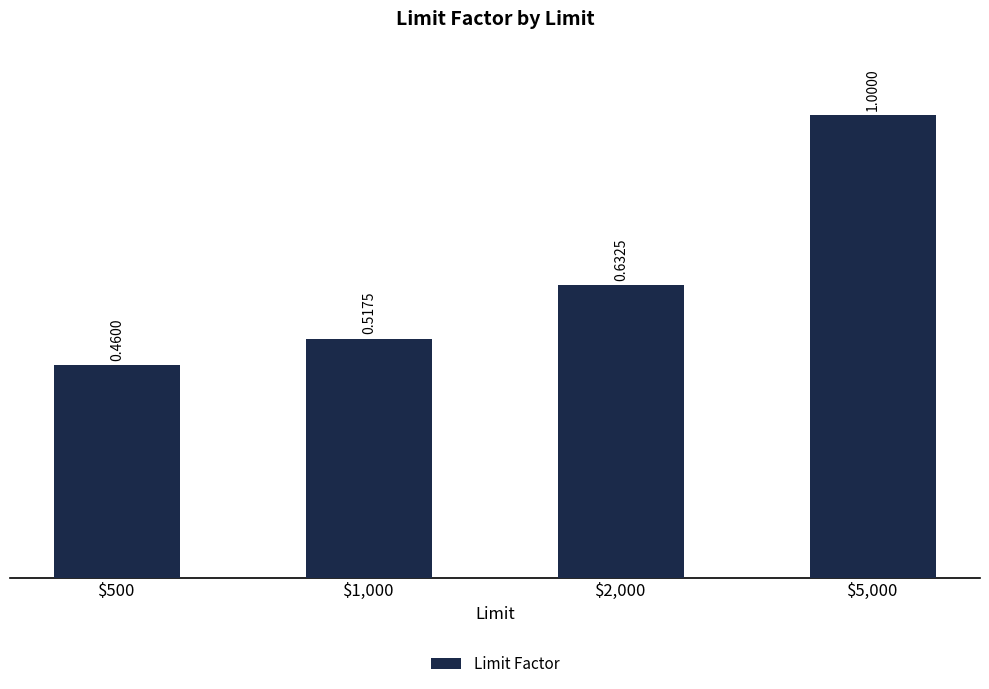

What is the average value?

0.7